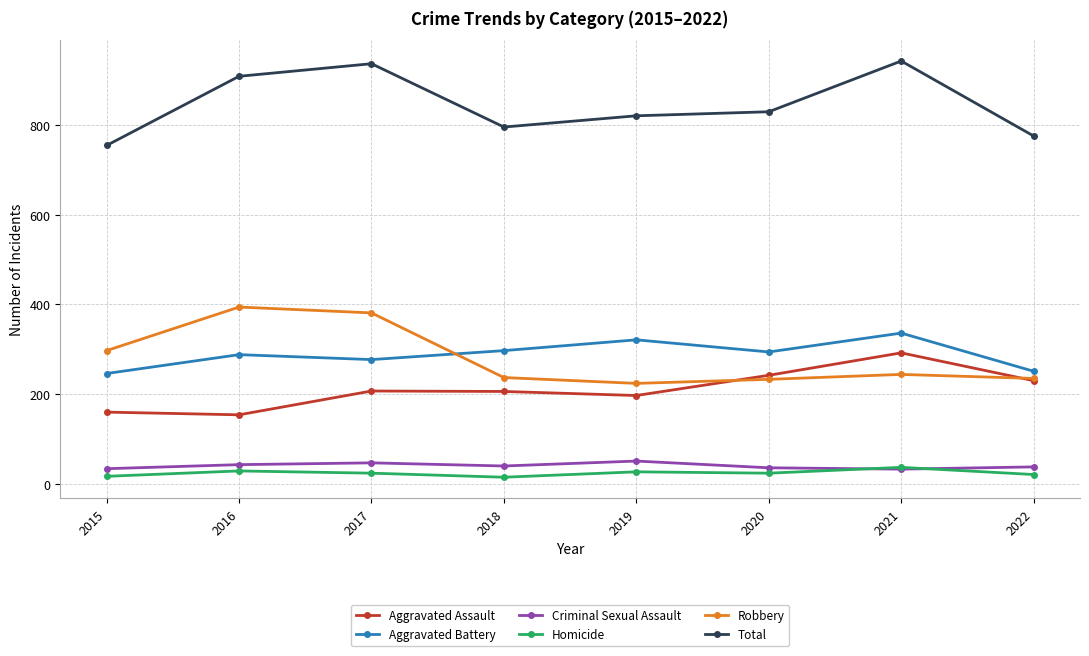

Count the number of data series in this chart.

6